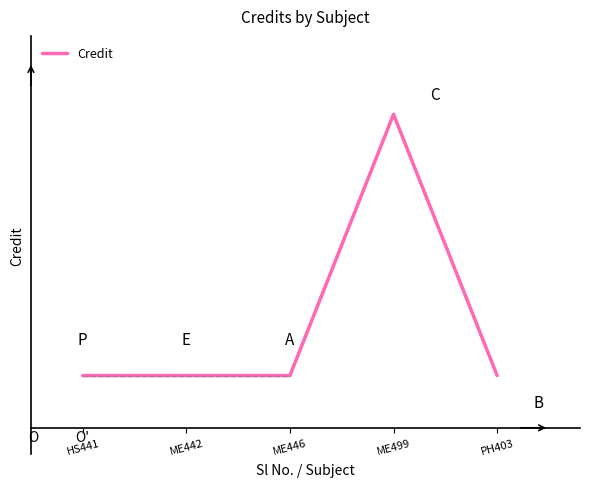

Reading left to right, list all the values displayed in this chart.

6	6	6	16	6